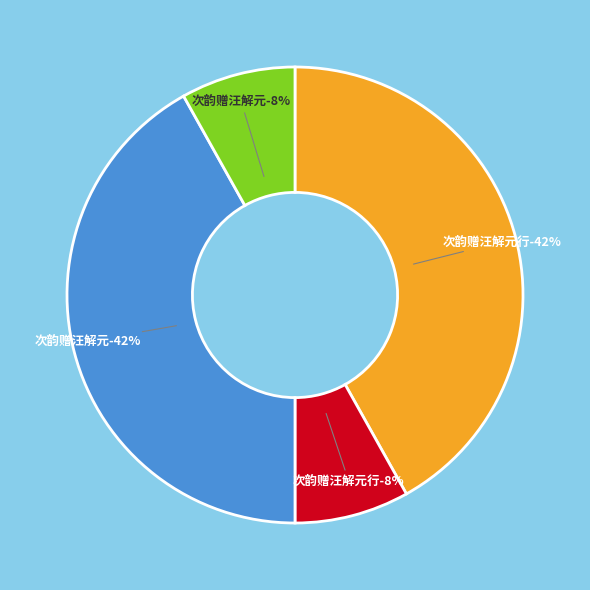

Rank the categories by value from highest to lowest.

次韵赠汪解元行 (849351), 次韵赠汪解元 (849350), 次韵赠汪解元行 (164815), 次韵赠汪解元 (164814)